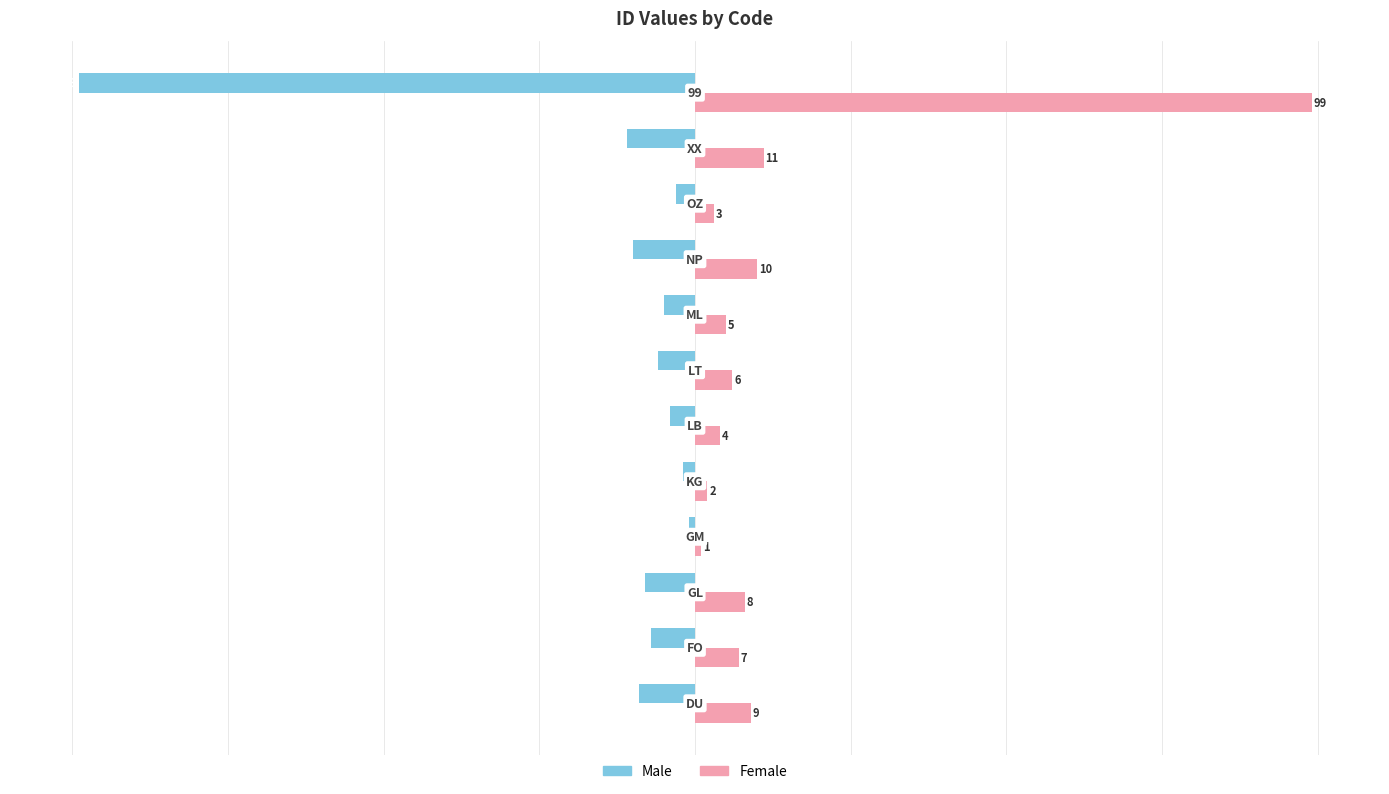

What is the sum of all Female values?

165